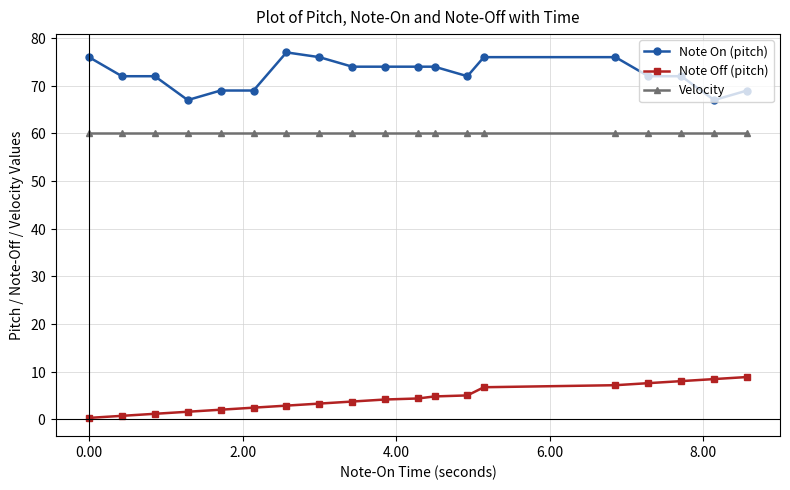

What are all the series names shown in the legend?

Note On (pitch), Note Off (pitch), Velocity